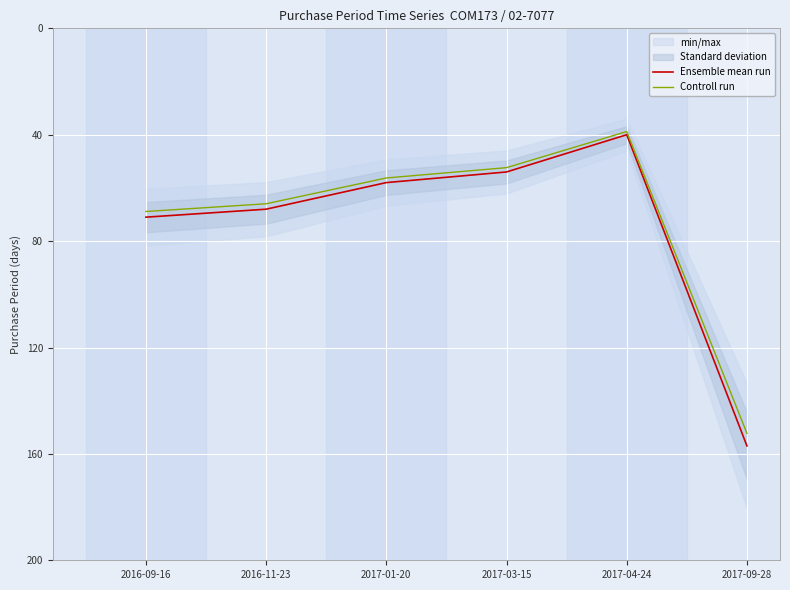

How many interior local valleys does the Ensemble mean run series have?

1